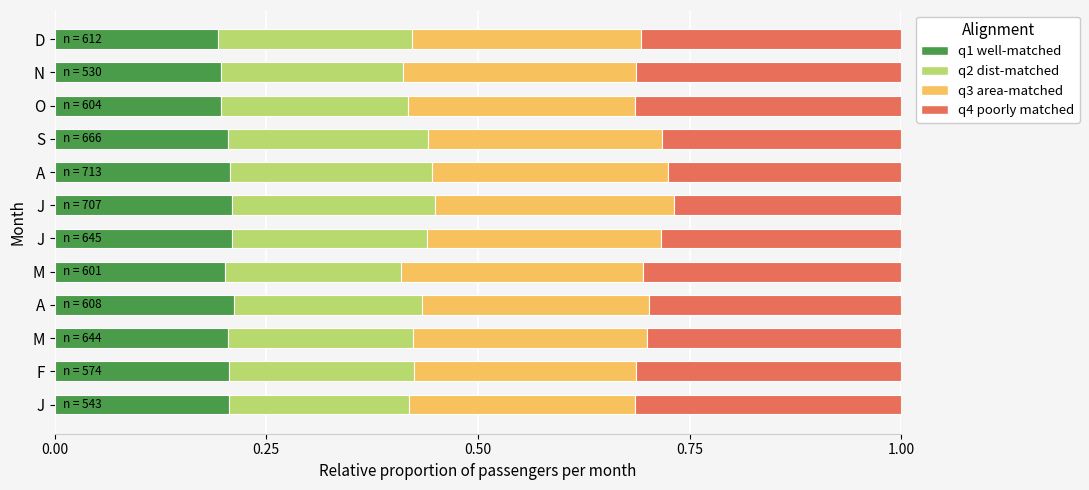

List the series in order of their peak value, lowest first.

q1 well-matched, q2 dist-matched, q3 area-matched, q4 poorly matched